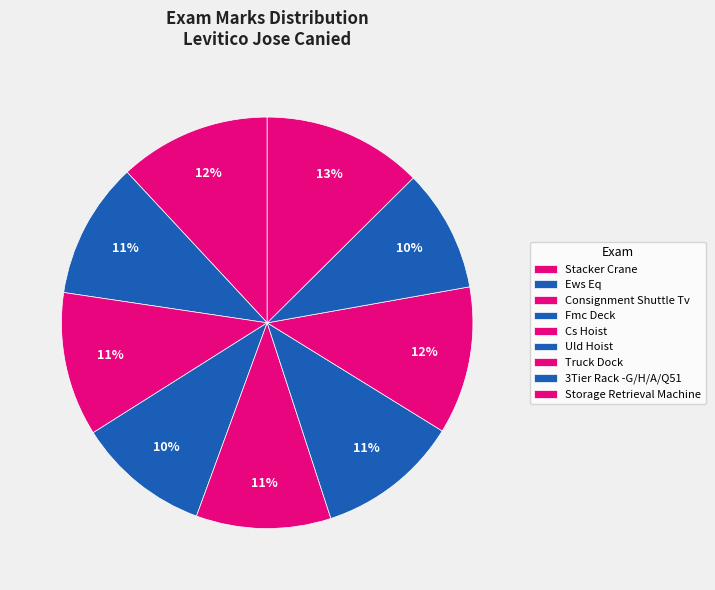

How many segments does this pie chart have?

9